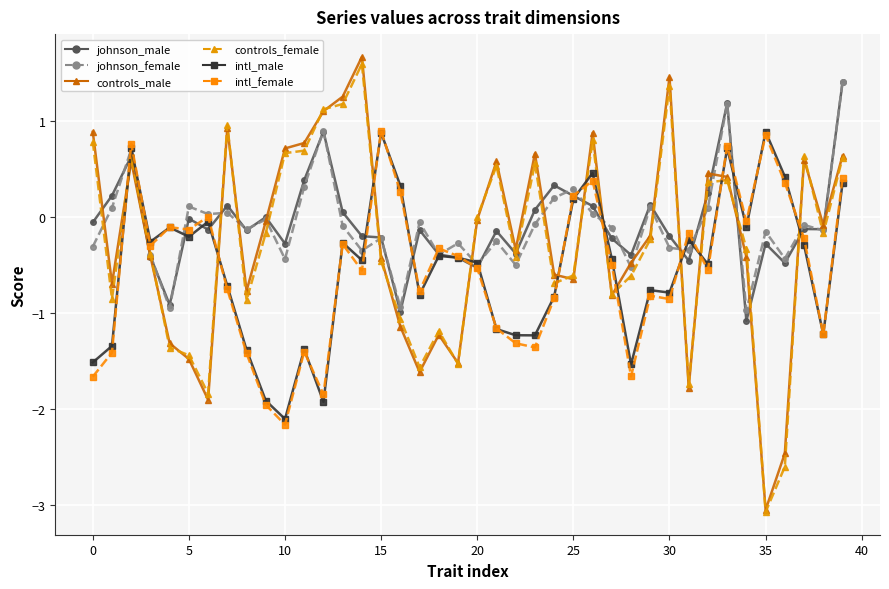

True or false: controls_female has more than 2 points higher than both neighbors.

True